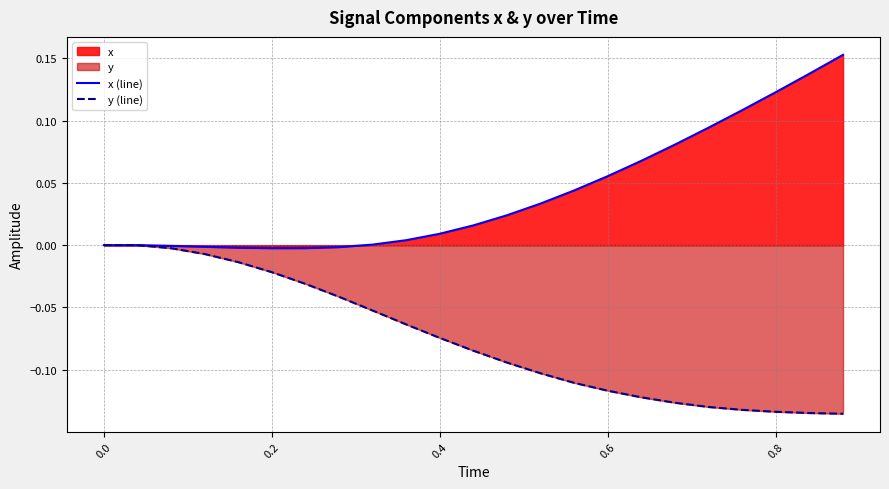

Which series has the largest range (max minus min)?

x (line)